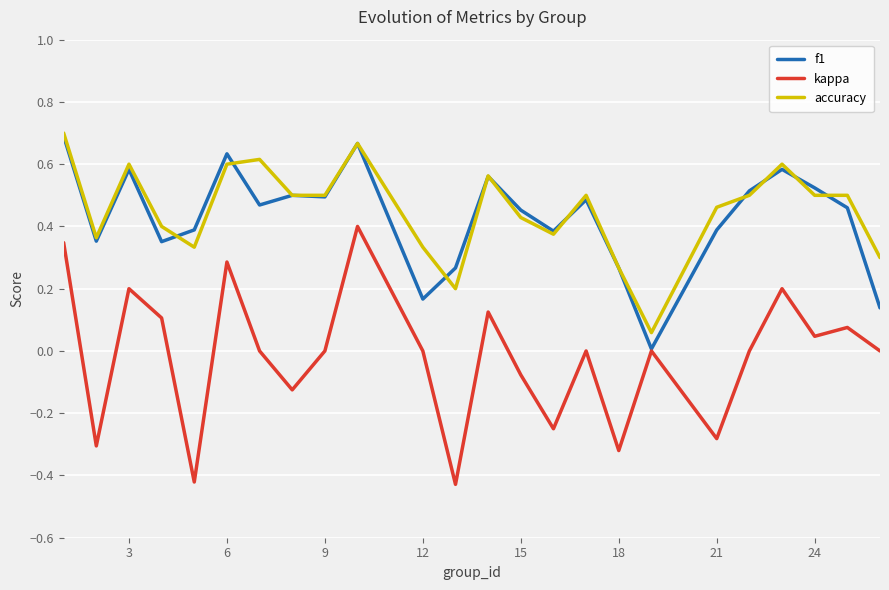

Which series has the largest range (max minus min)?

kappa